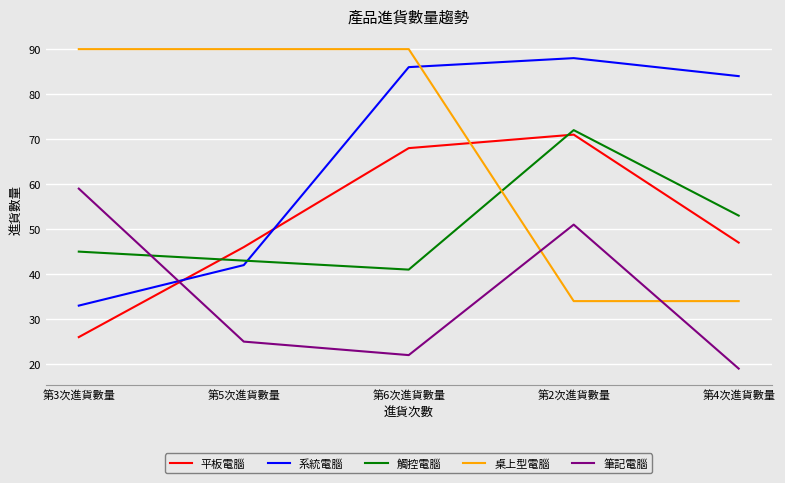

Which category has the lowest value across all series?

第4次進貨數量